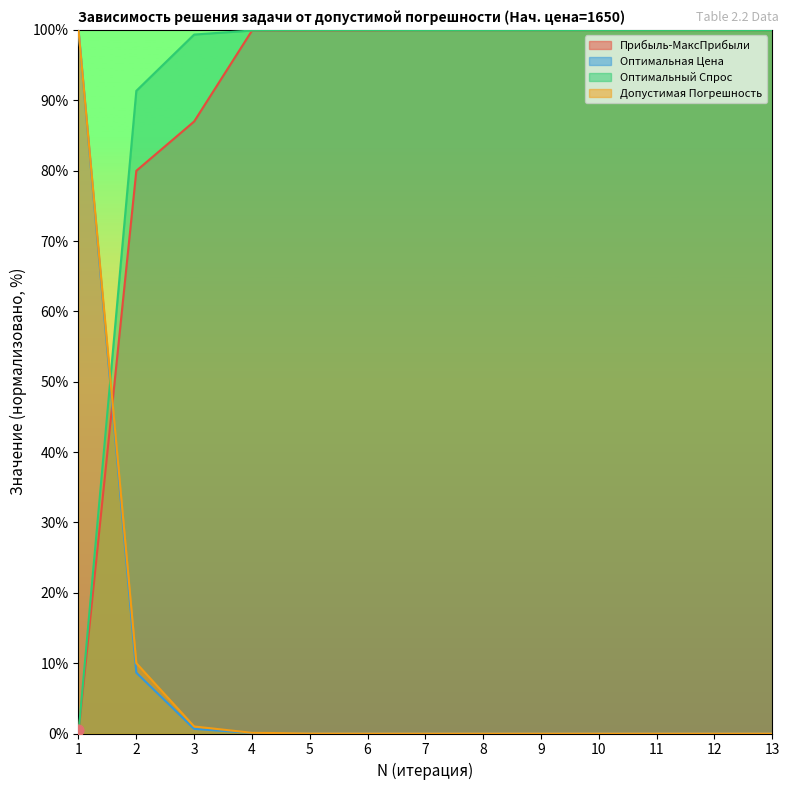

What is the total value across all series at 1?

200.0